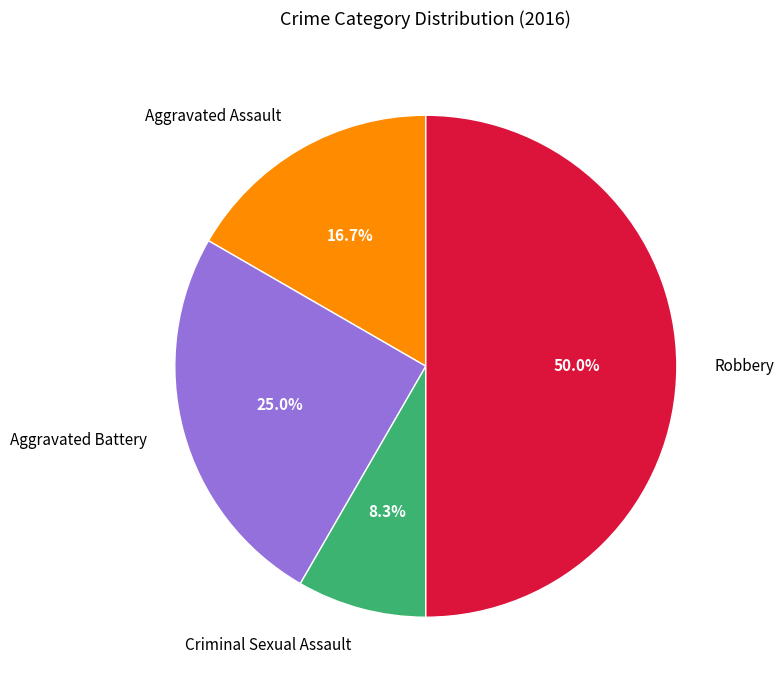

Is Aggravated Assault the majority of the pie?

No